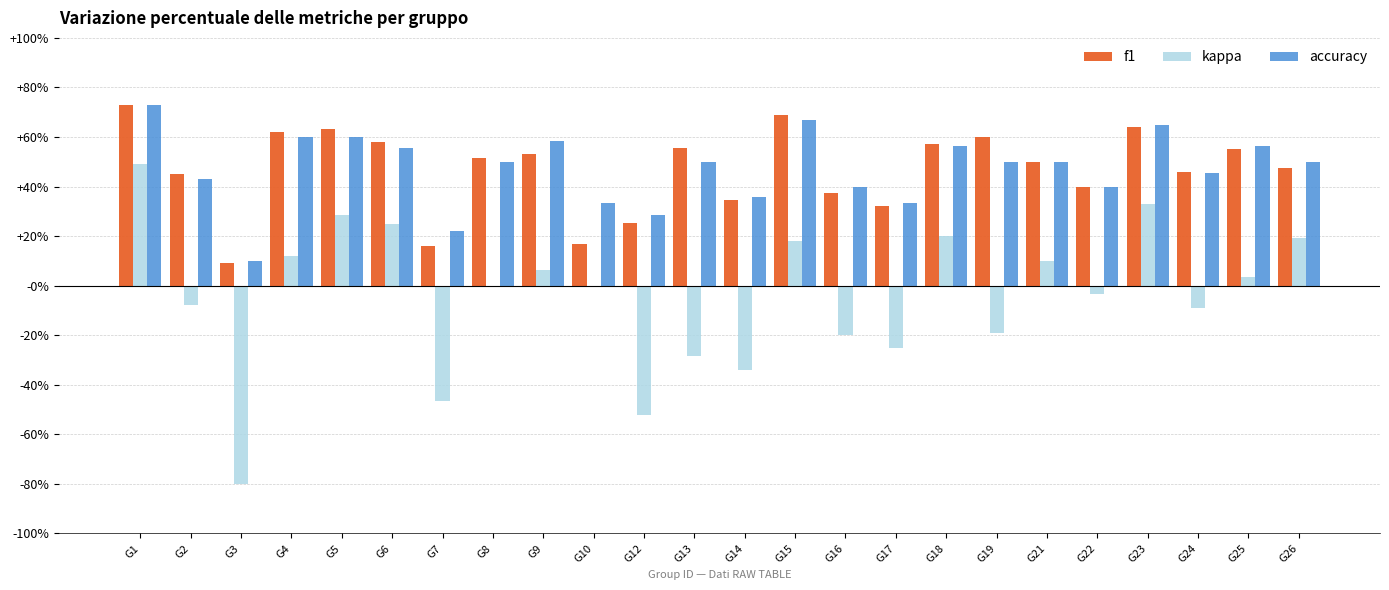

What are all the series names shown in the legend?

f1, kappa, accuracy